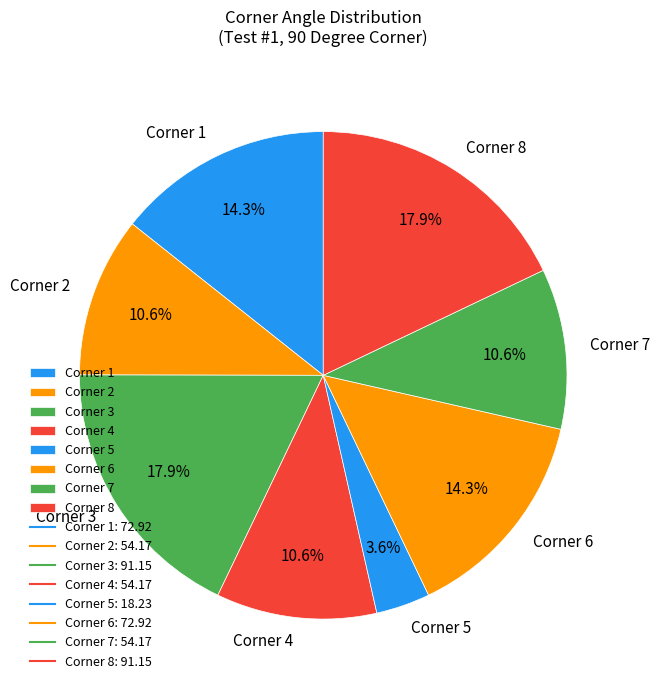

Count the number of slices in the pie.

8